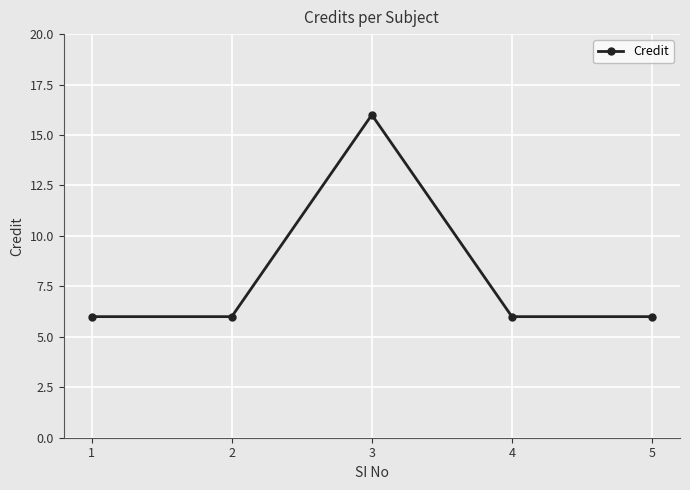

What is the value of the 2nd point from the left?

6